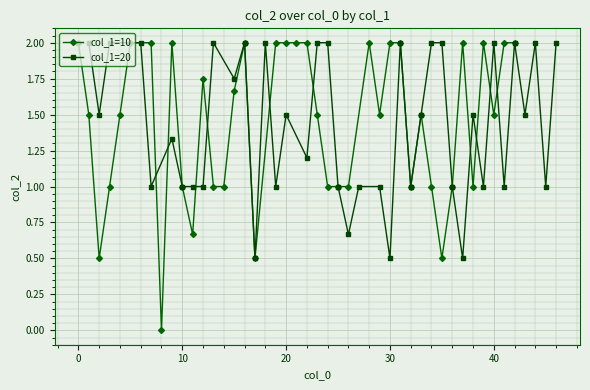

What is the difference between the second highest and minimum values in the col_1=20 series?

1.5